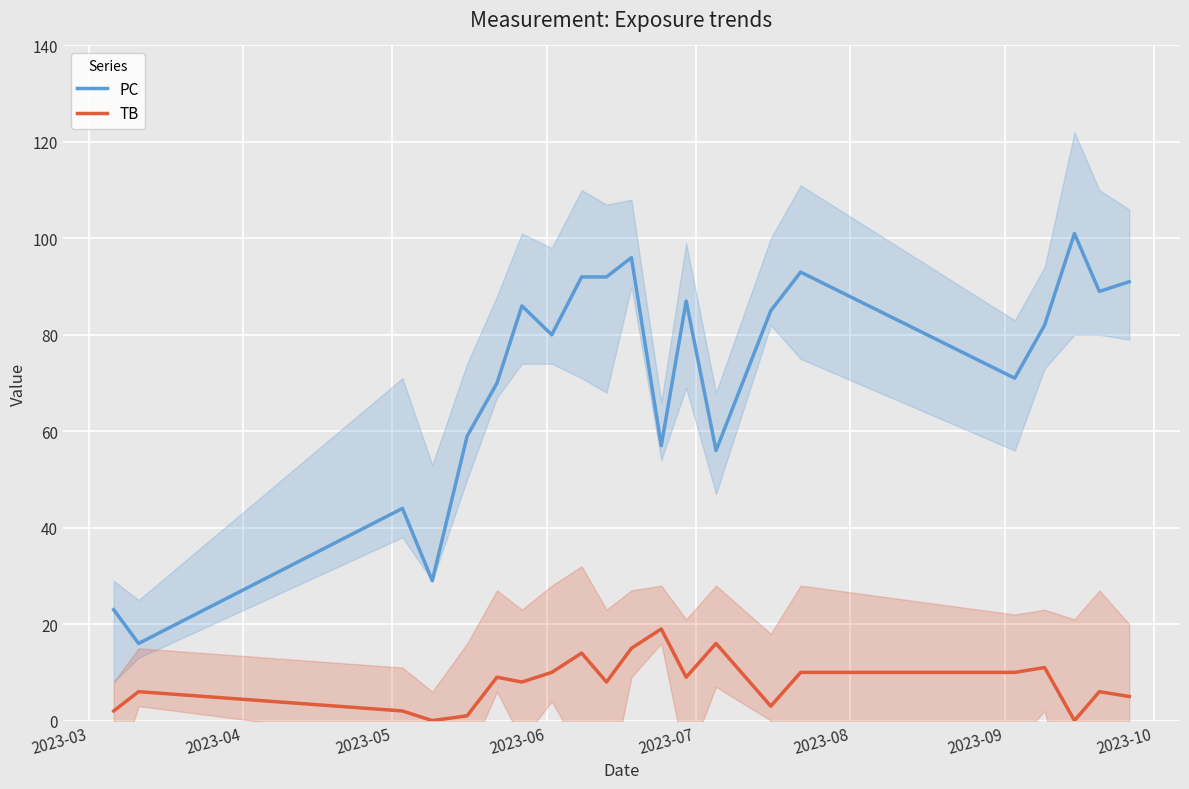

True or false: PC and TB cross at least once.

False